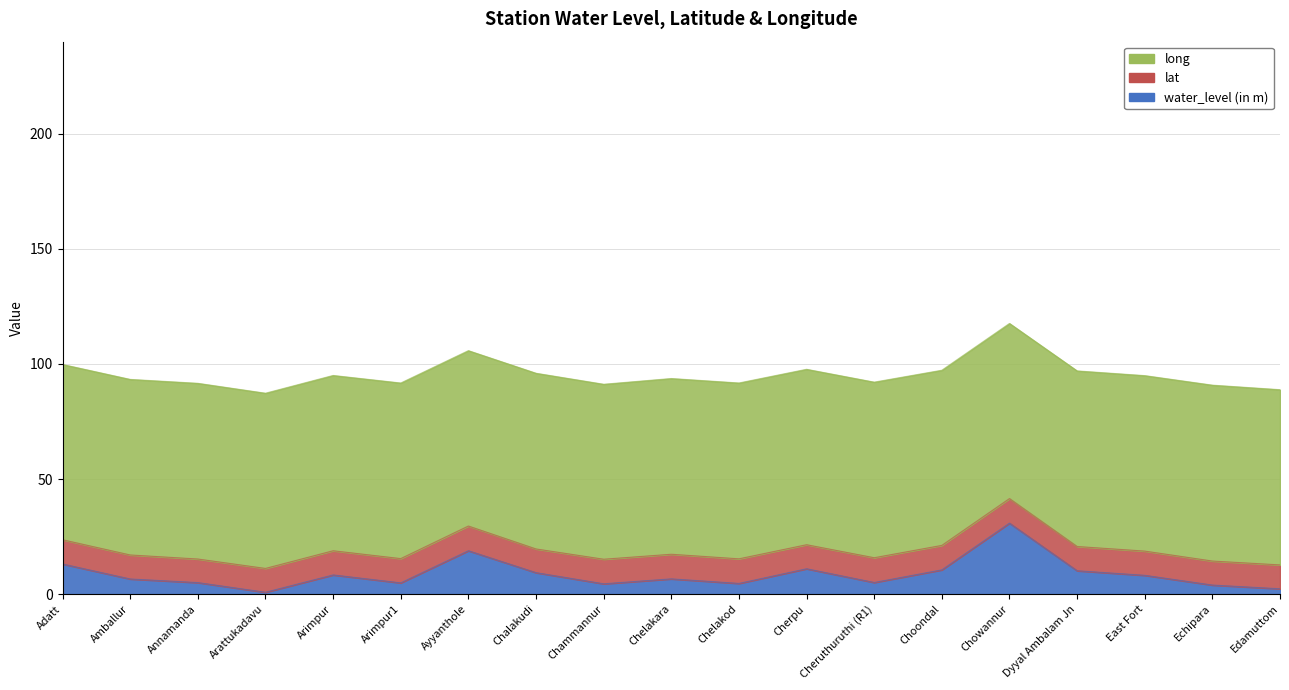

How many interior local peaks does the lat series have?

4